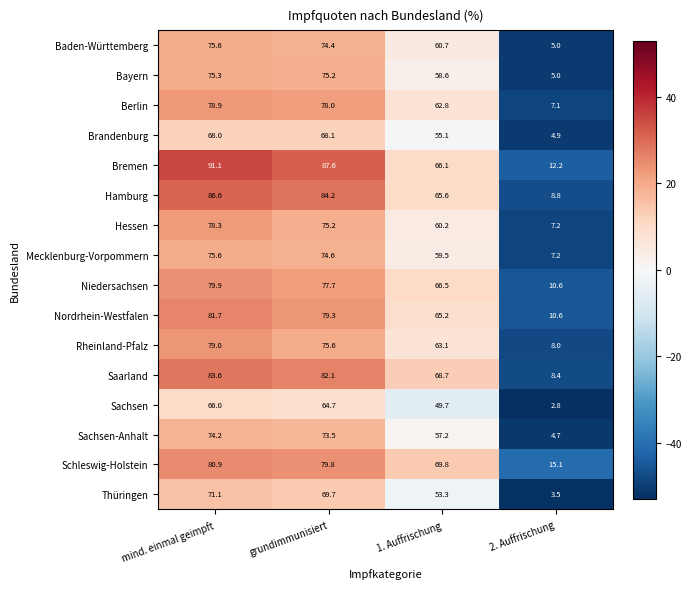

The Sachsen series shows 2.8 at 2. Auffrischung. True or false?

True